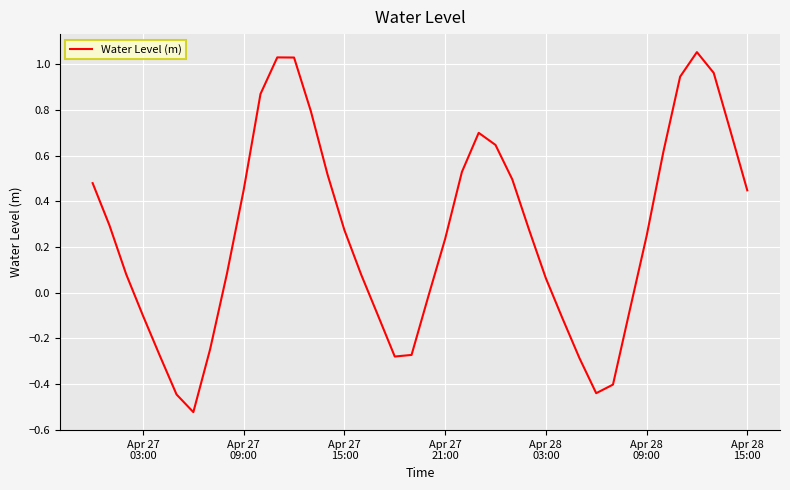

What is the difference between the maximum and minimum values?

1.6